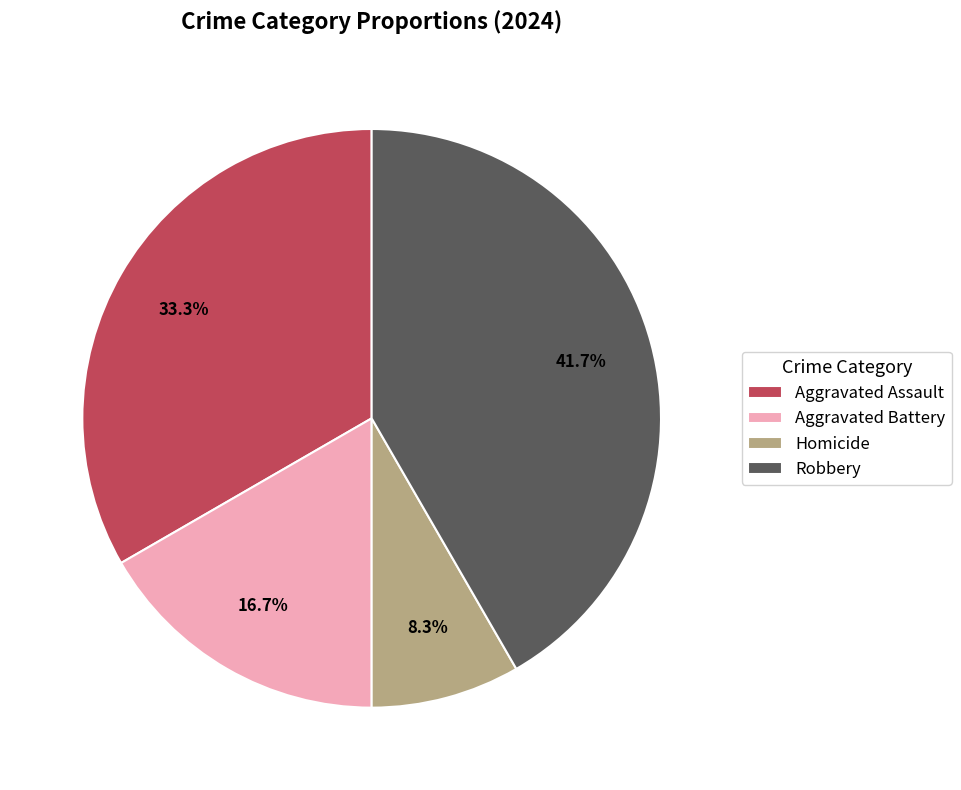

To the nearest percent, what is the difference between the Homicide and Robbery slice percentages?

33%